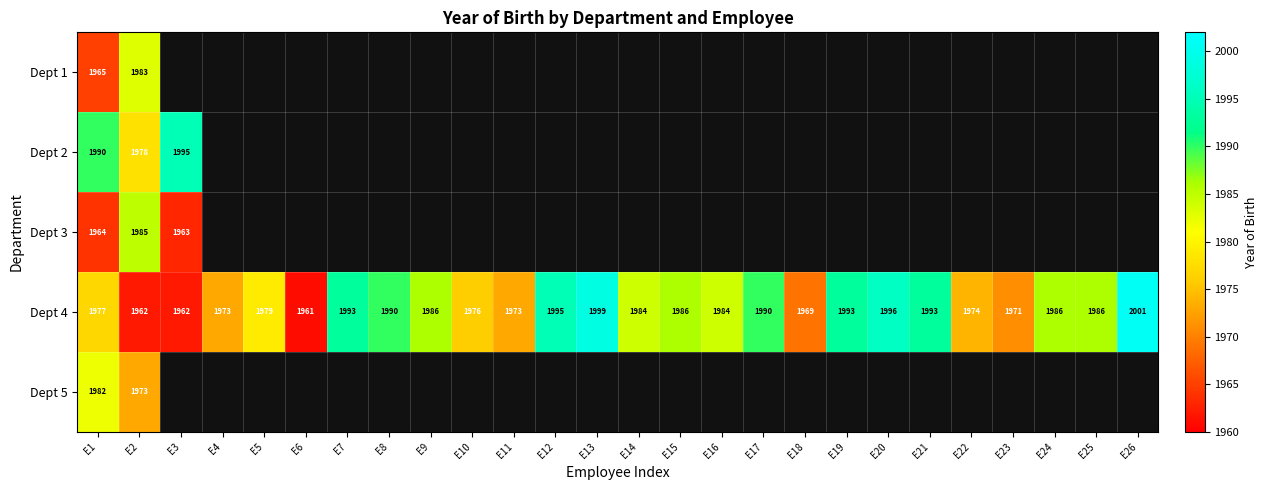

How many values in the Dept 4 series are below 1986?

13